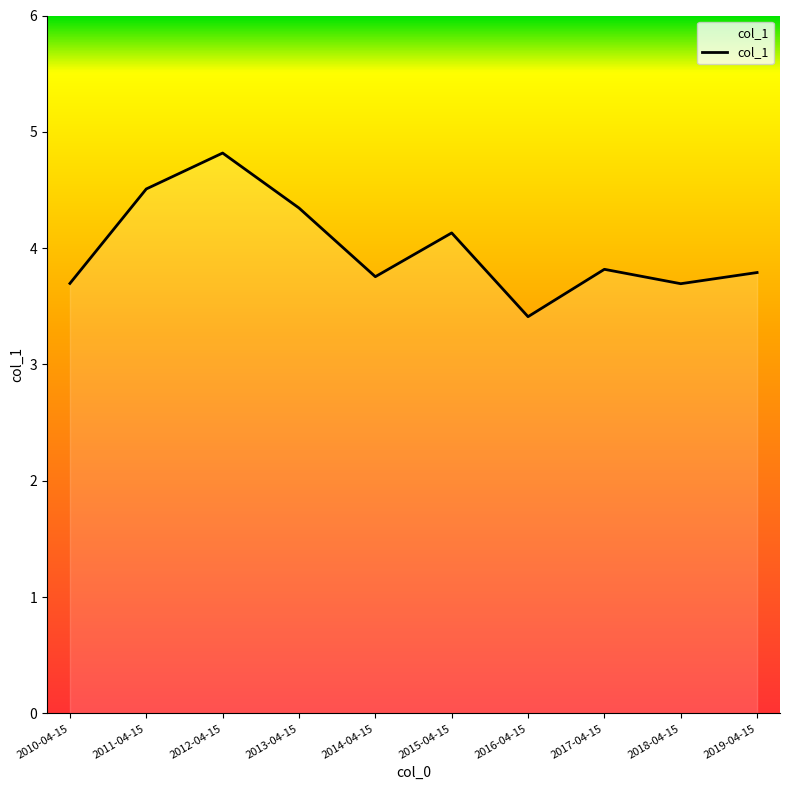

What position from the left is 2019-04-15?

10